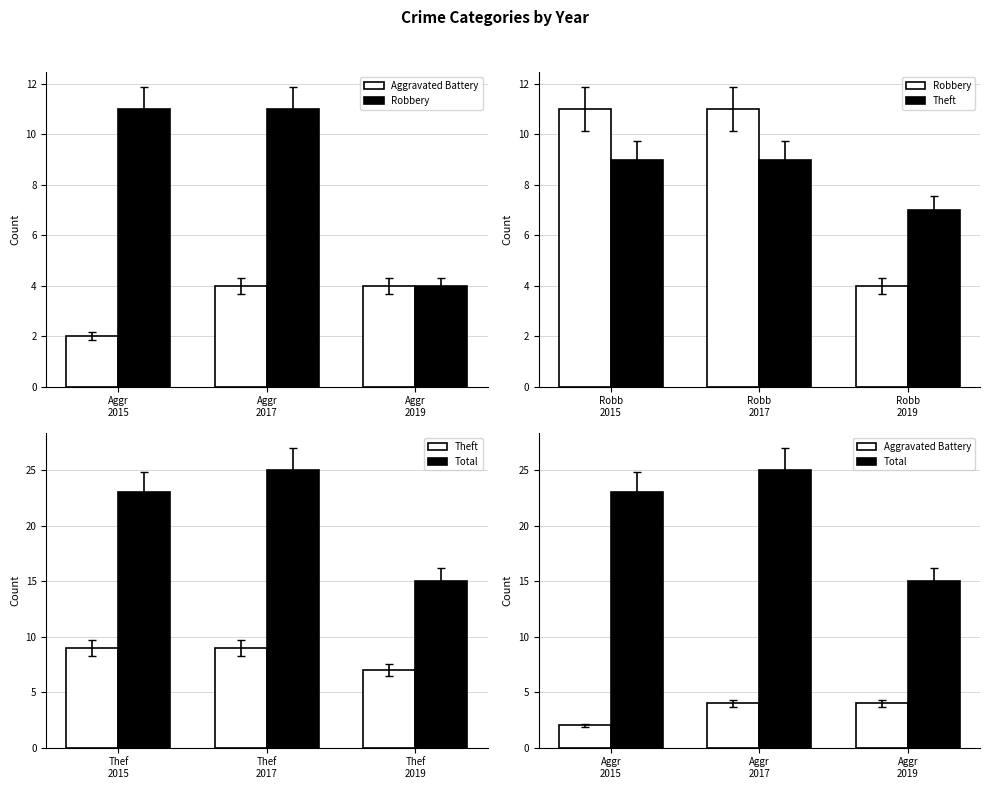

What is the average value of the Robbery series?

9